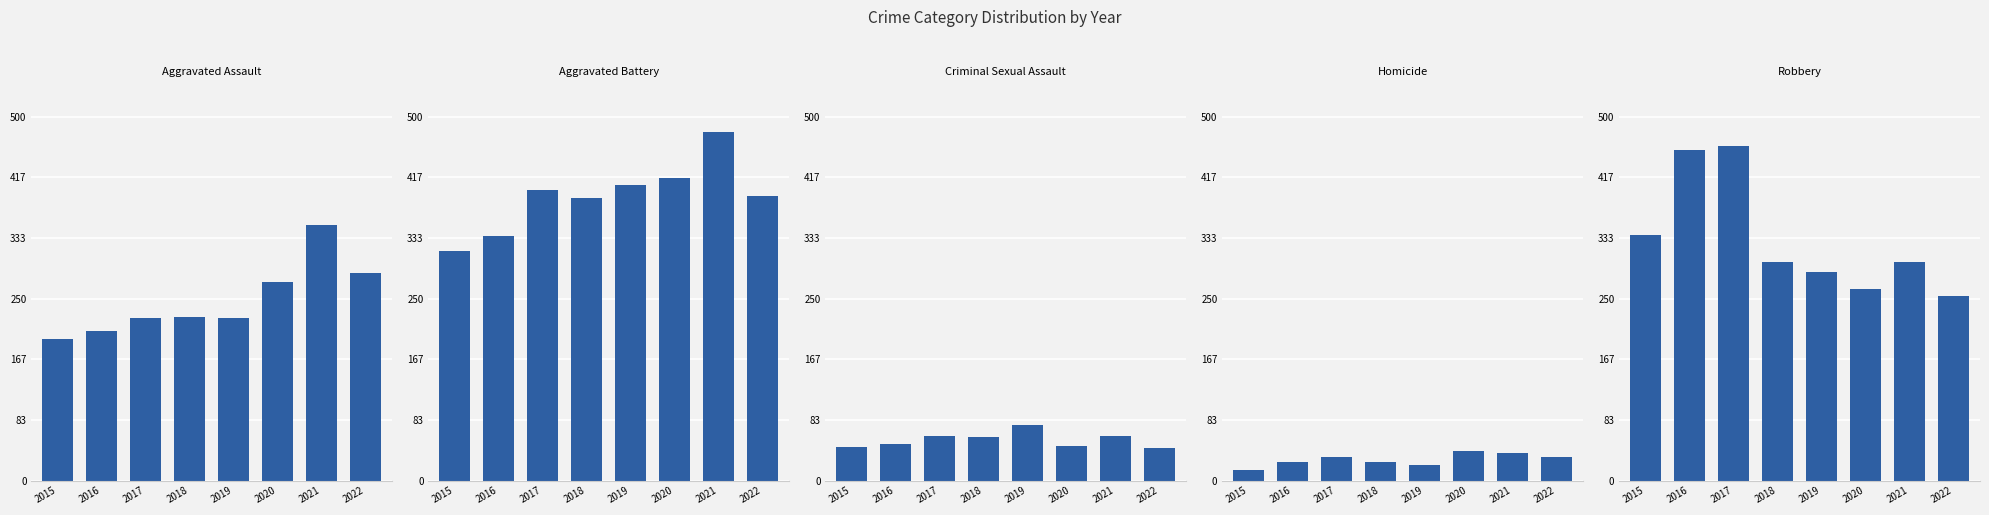

What is the approximate value of Robbery at 2017, to the nearest 10?

460